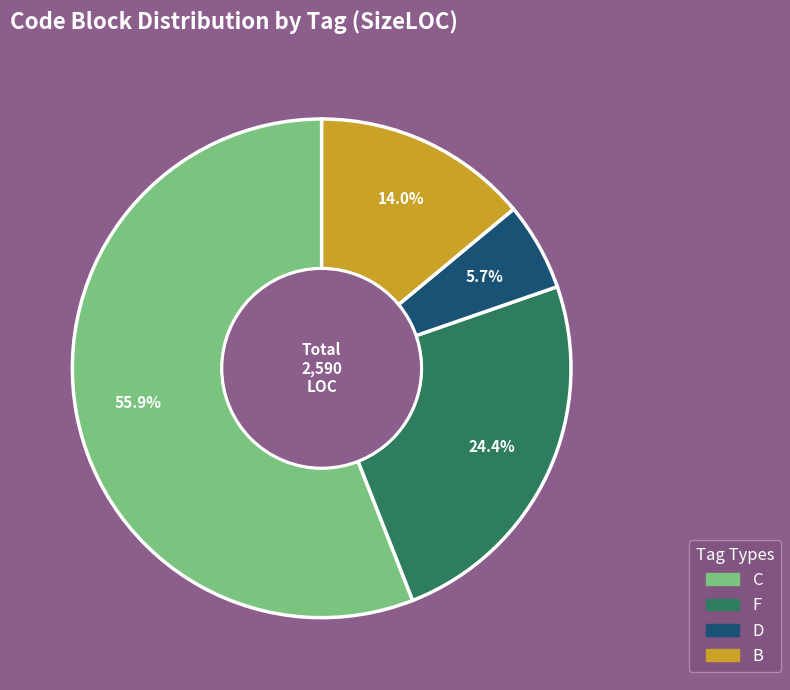

Count the number of slices in the pie.

4